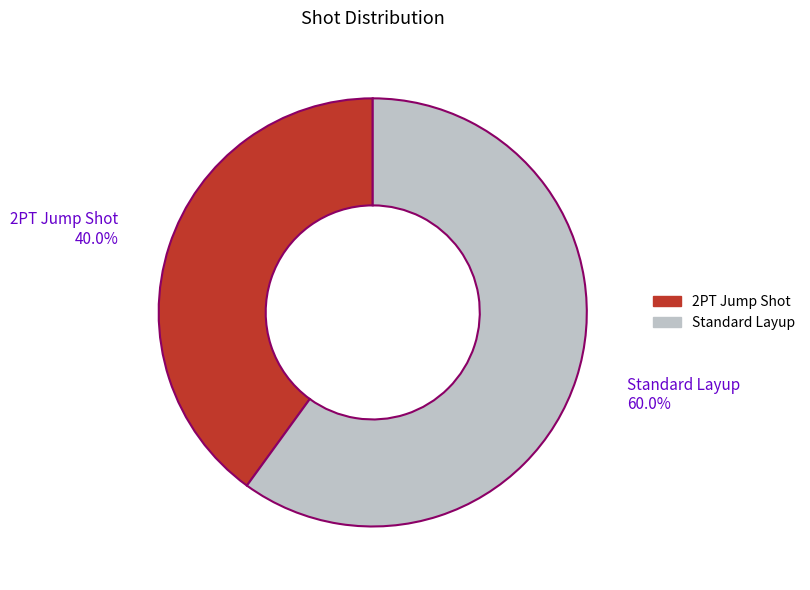

Rank the categories by value from highest to lowest.

Standard Layup, 2PT Jump Shot